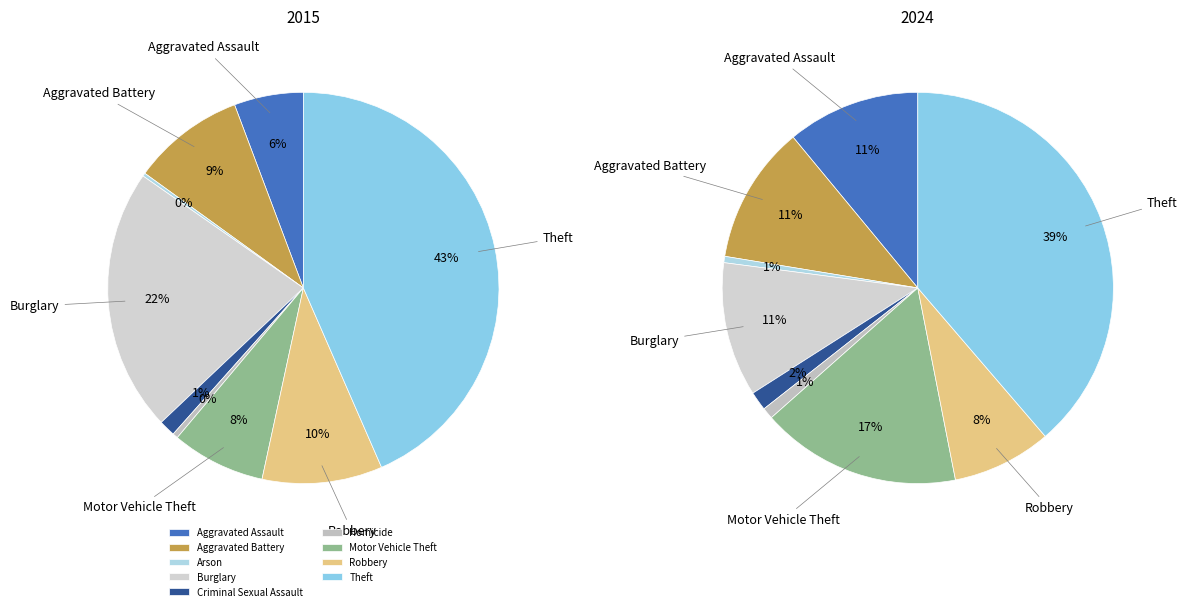

To the nearest percent, what portion does 3 represent?

22%